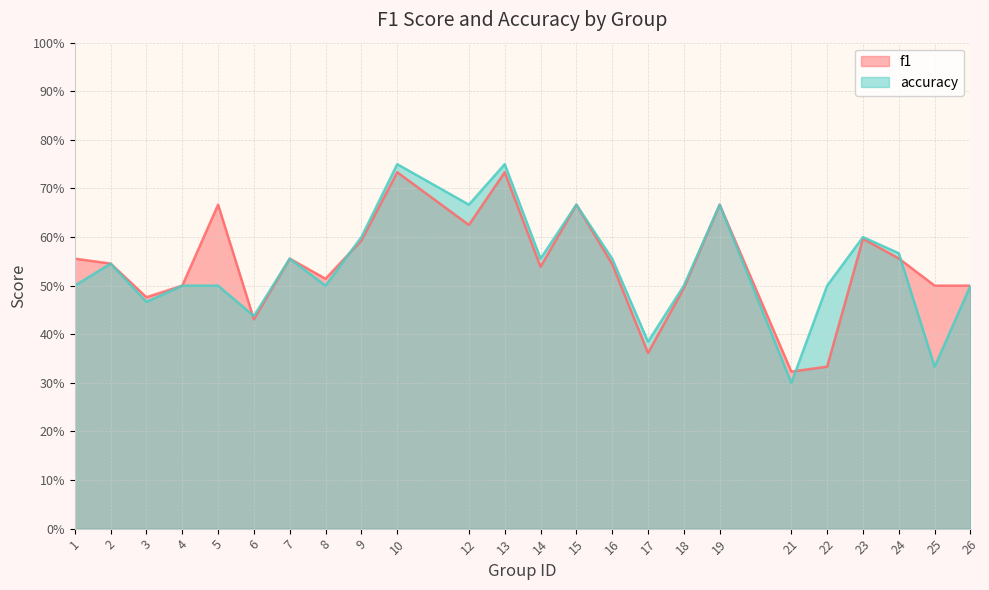

At which label does f1 reach its minimum?

21